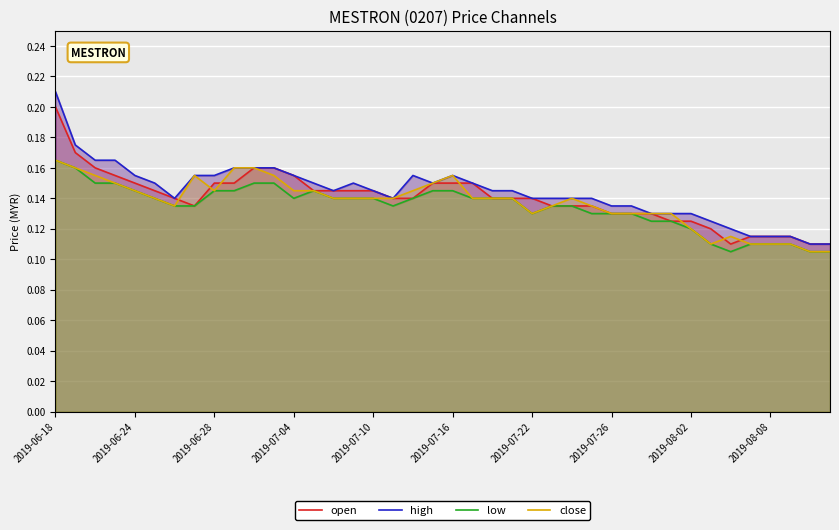

Rank the series by their average value, from highest to lowest.

high, open, close, low